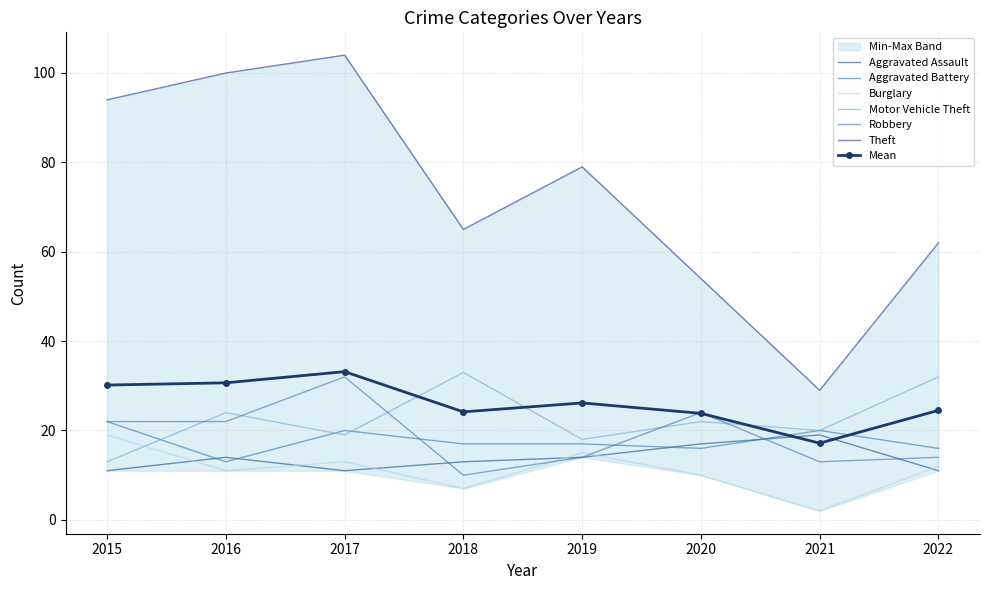

At which label does Aggravated Assault reach its peak?

2021